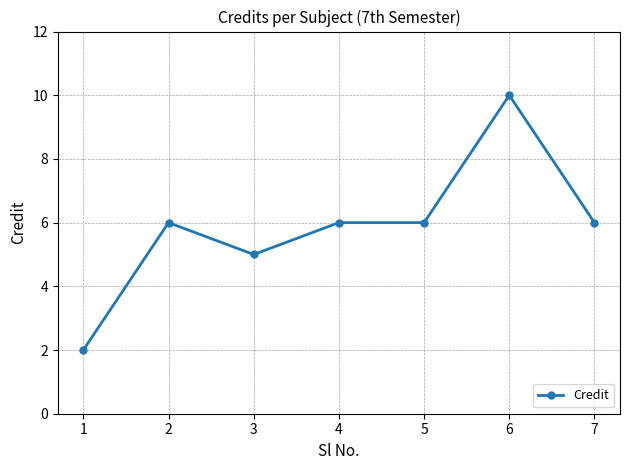

Which has a higher value, 3 or 5?

5